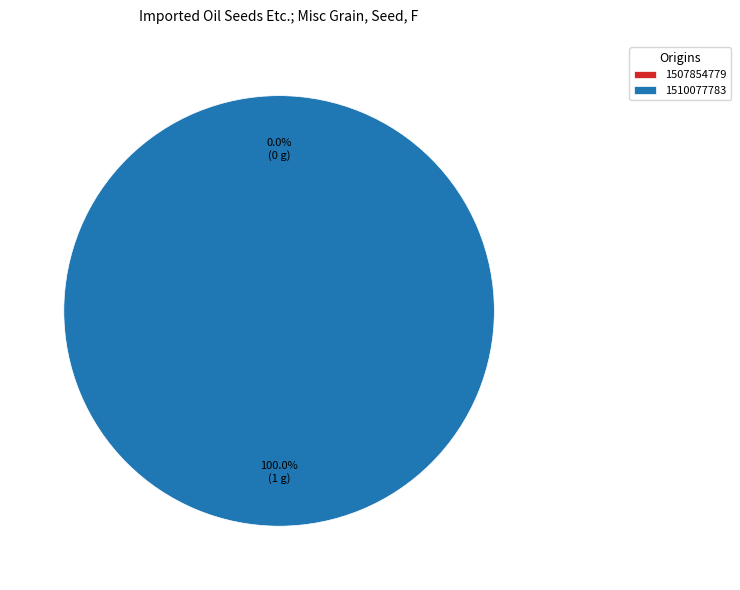

Count the number of slices in the pie.

2